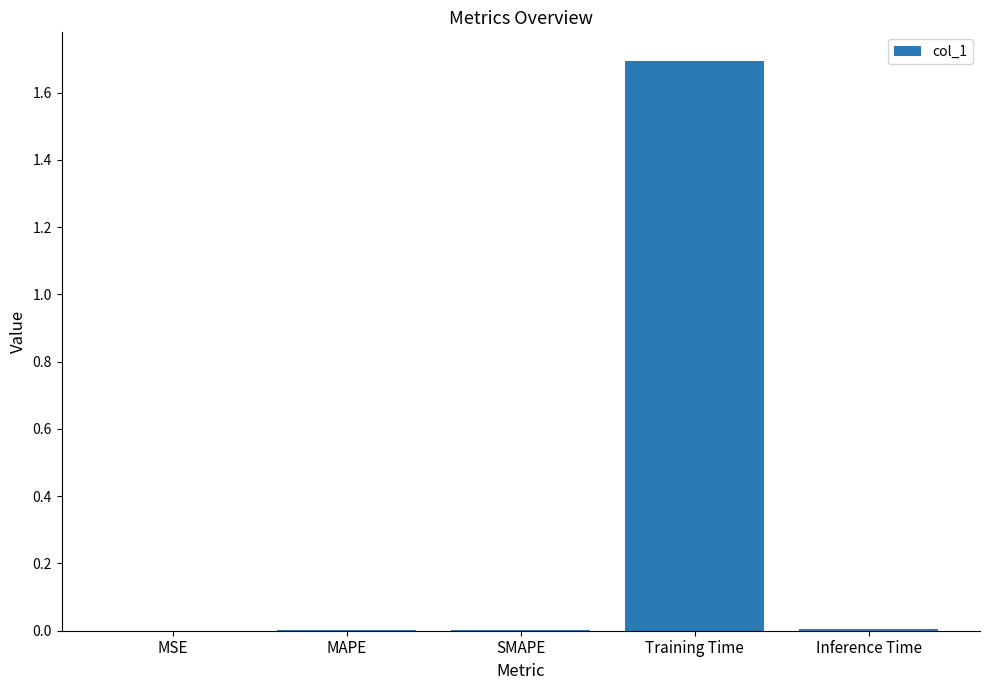

Which has a higher value, Training Time or Inference Time?

Training Time